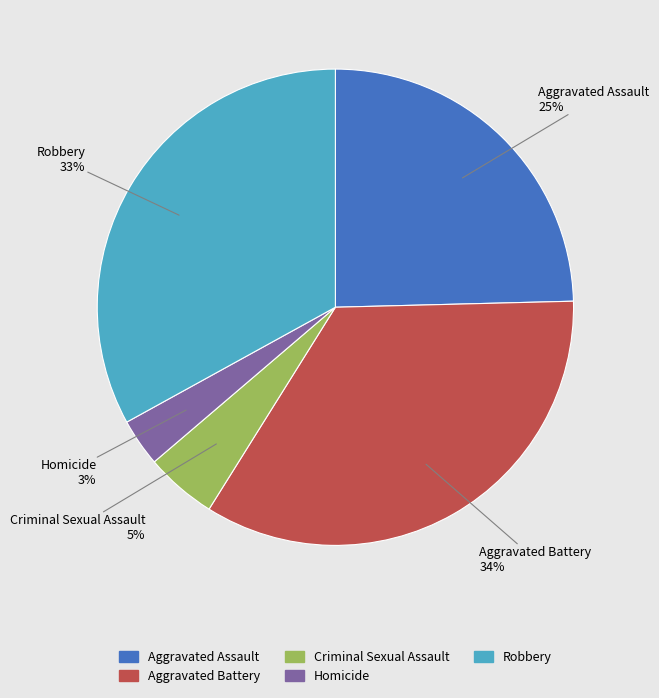

Which category has the biggest portion of the pie?

Aggravated Battery